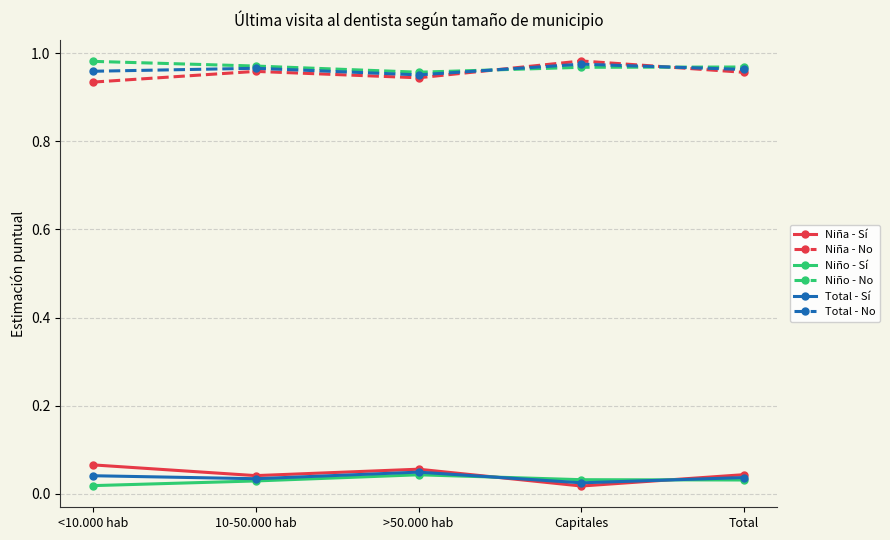

Does the chart display data point markers on the line(s)?

Yes